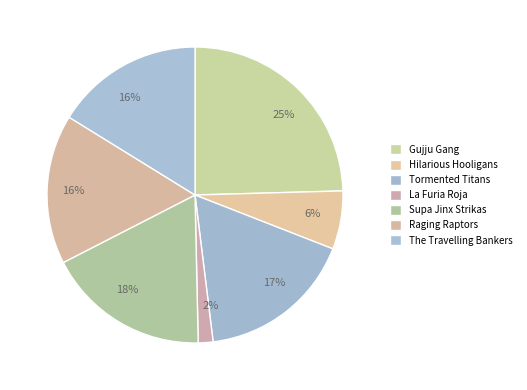

What is the smallest slice in the pie chart?

La Furia Roja